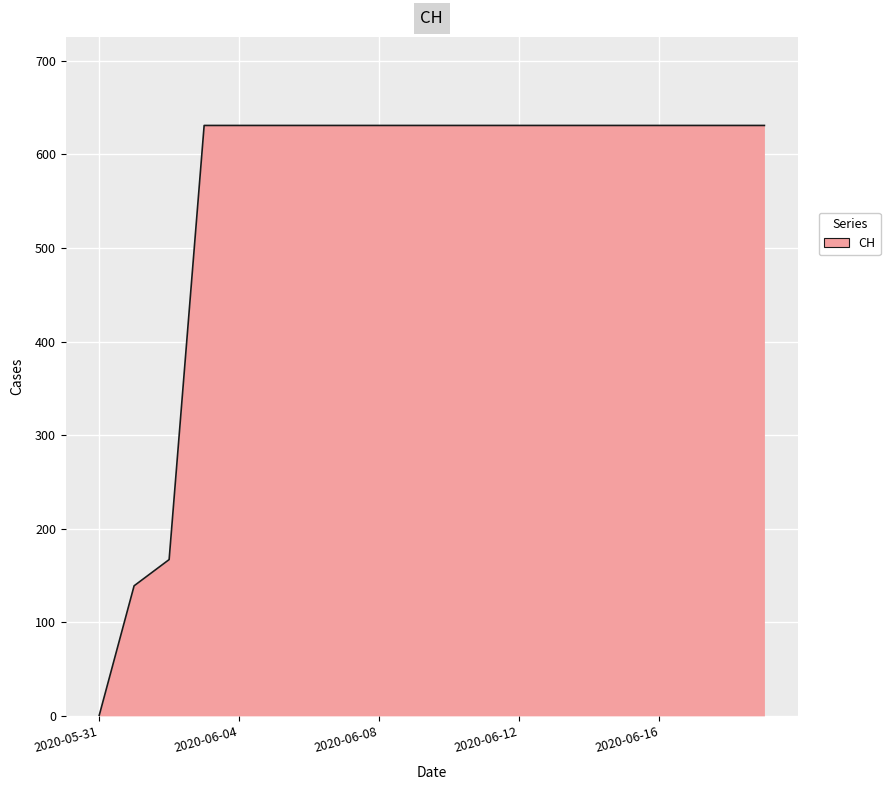

What is the difference between the maximum and minimum values?

631